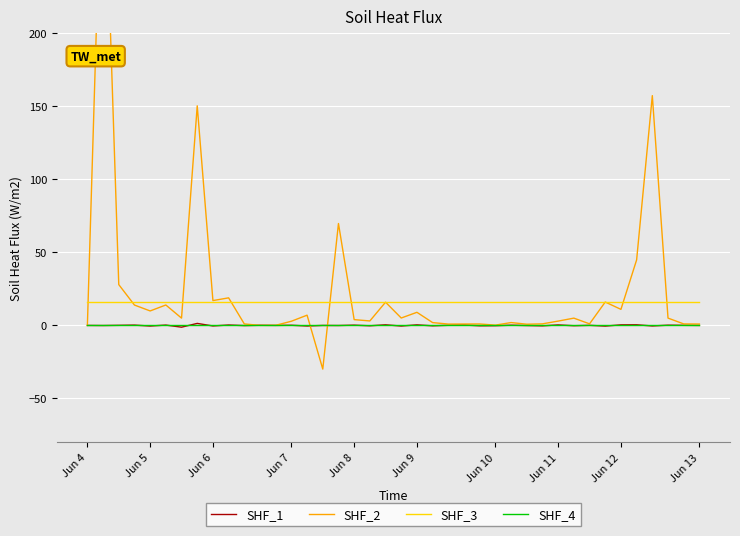

The SHF_3 series shows 16.0 at Jun 8. True or false?

True